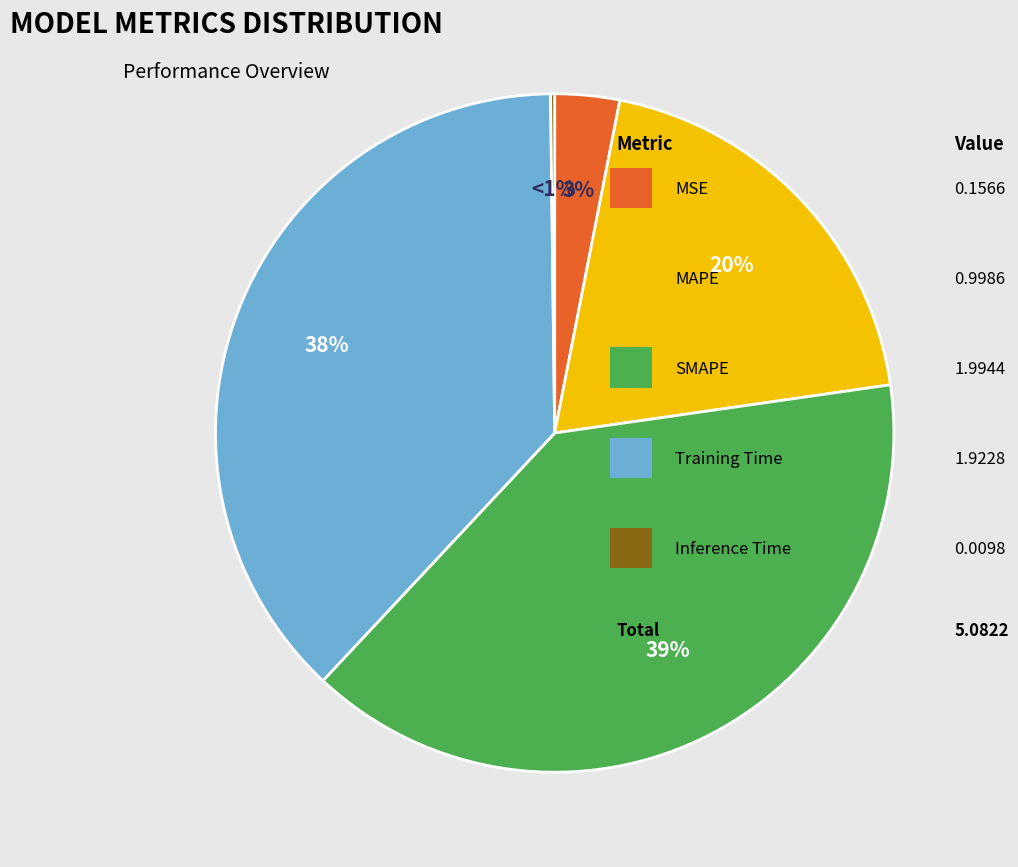

What percentage is NOT represented by Training Time?

62.2%